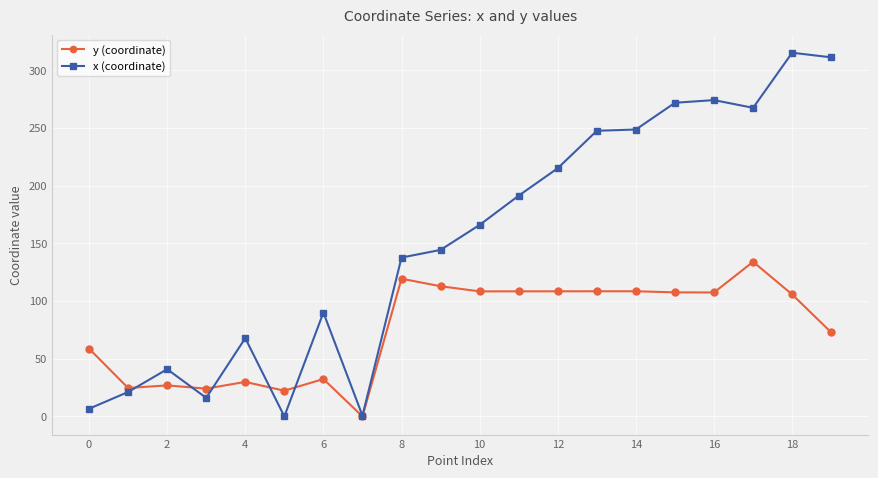

True or false: x (coordinate) has more than 2 interior local peaks.

True